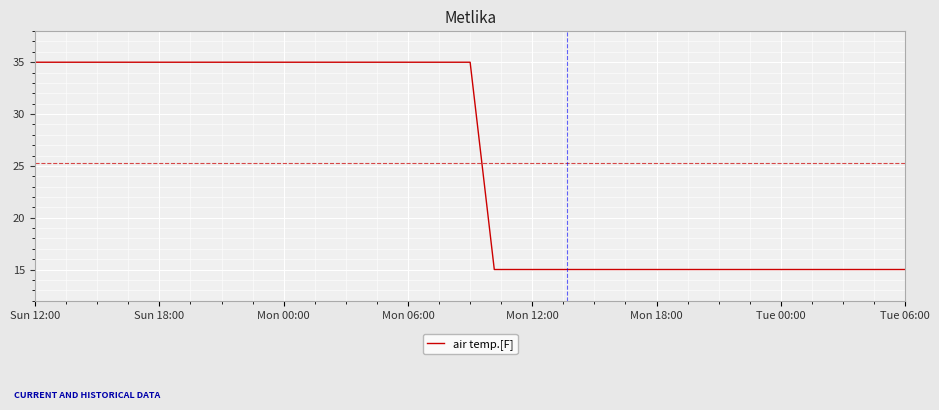

What is the minimum value shown in the chart?

15.0